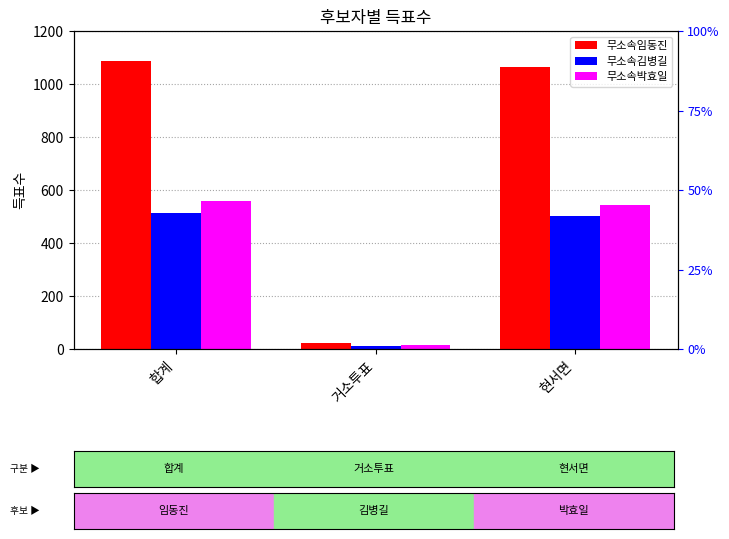

Which series changed the most between 거소투표 and 현서면?

무소속임동진